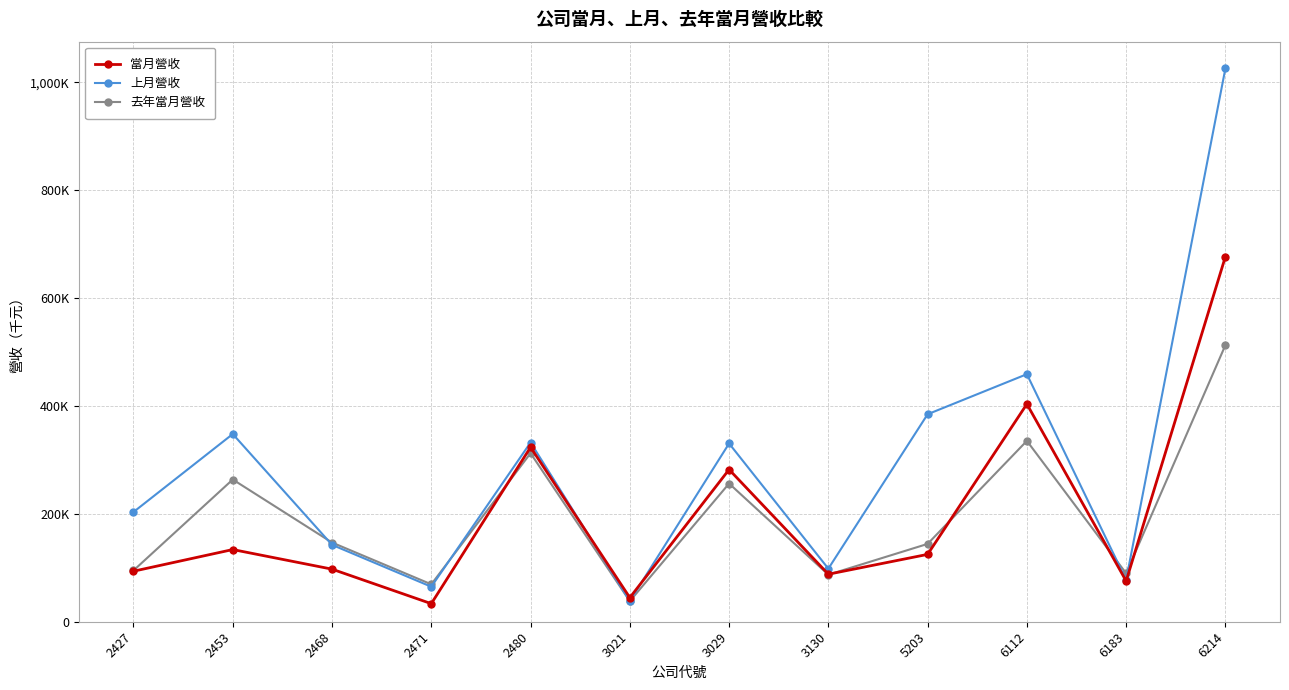

Which label corresponds to the largest value in the chart?

6214